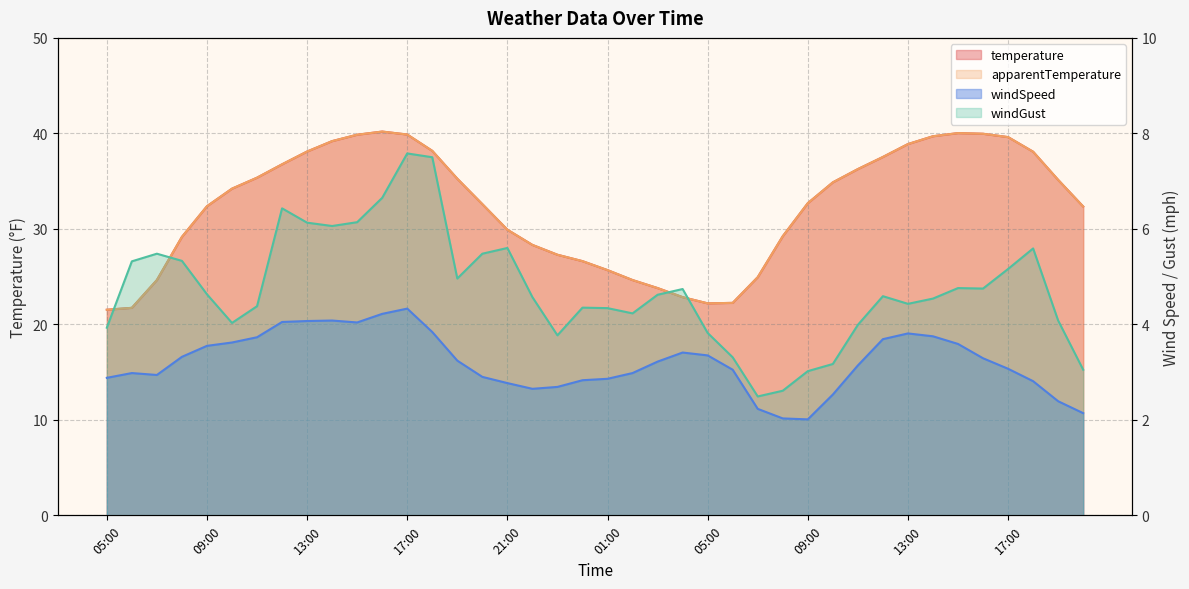

Between 06:00 and 22:00, which is larger?

22:00